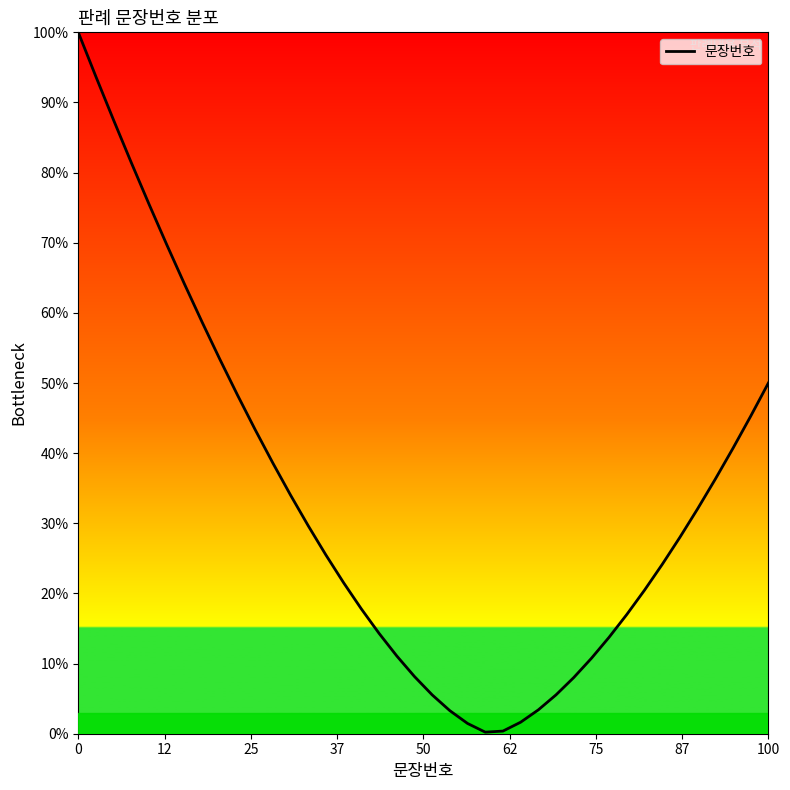

What is the difference between the maximum and minimum values?

99.8